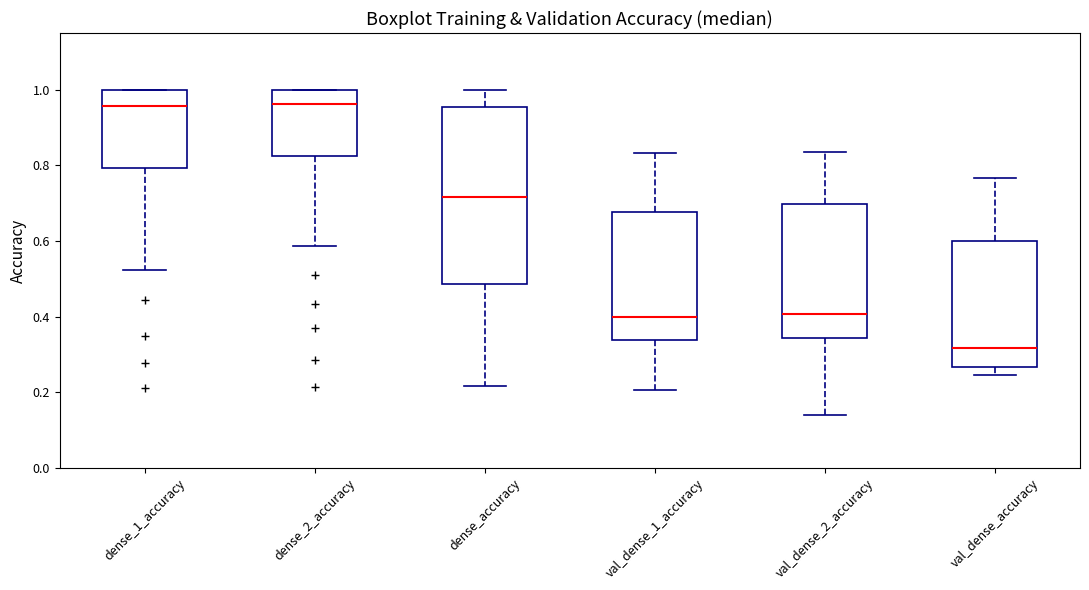

Reading left to right, transcribe this box plot: for each box, give where its median line is, the range the box spans, and where its two whiskers end, as read against the y-axis. The values are not printed on the chart, so give them approximately, as read against the axis.

dense_1_accuracy: median 0.96, box 0.80 to 1.00, whiskers 0.52 to 1.00
dense_2_accuracy: median 0.96, box 0.82 to 1.00, whiskers 0.58 to 1.00
dense_accuracy: median 0.72, box 0.48 to 0.96, whiskers 0.22 to 1.00
val_dense_1_accuracy: median 0.40, box 0.34 to 0.68, whiskers 0.20 to 0.84
val_dense_2_accuracy: median 0.40, box 0.34 to 0.70, whiskers 0.14 to 0.84
val_dense_accuracy: median 0.32, box 0.26 to 0.60, whiskers 0.24 to 0.76